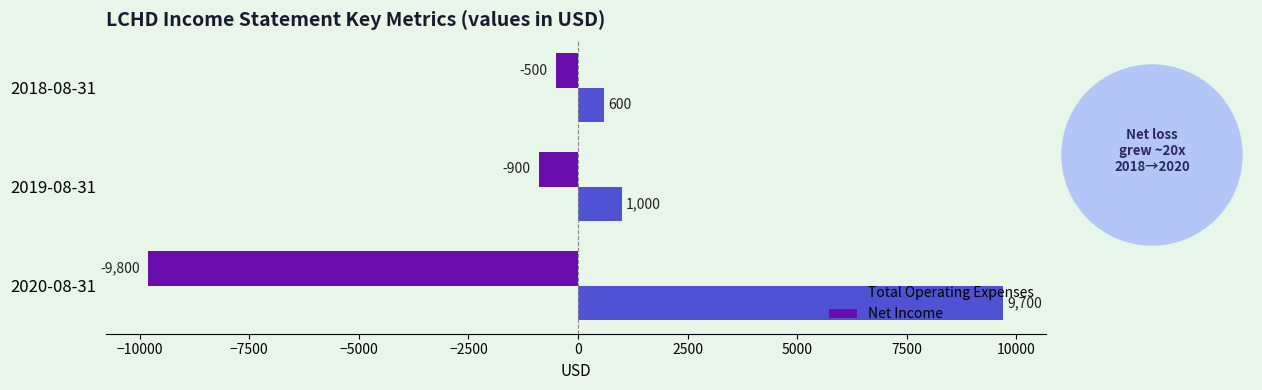

At which label is Net Income closest to -5150?

2019-08-31